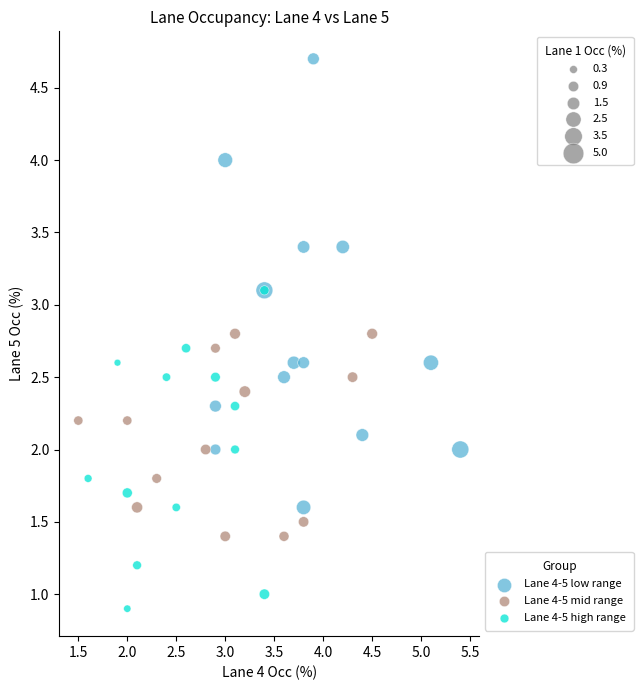

Which series reaches the minimum Y coordinate?

Lane 4-5 high range